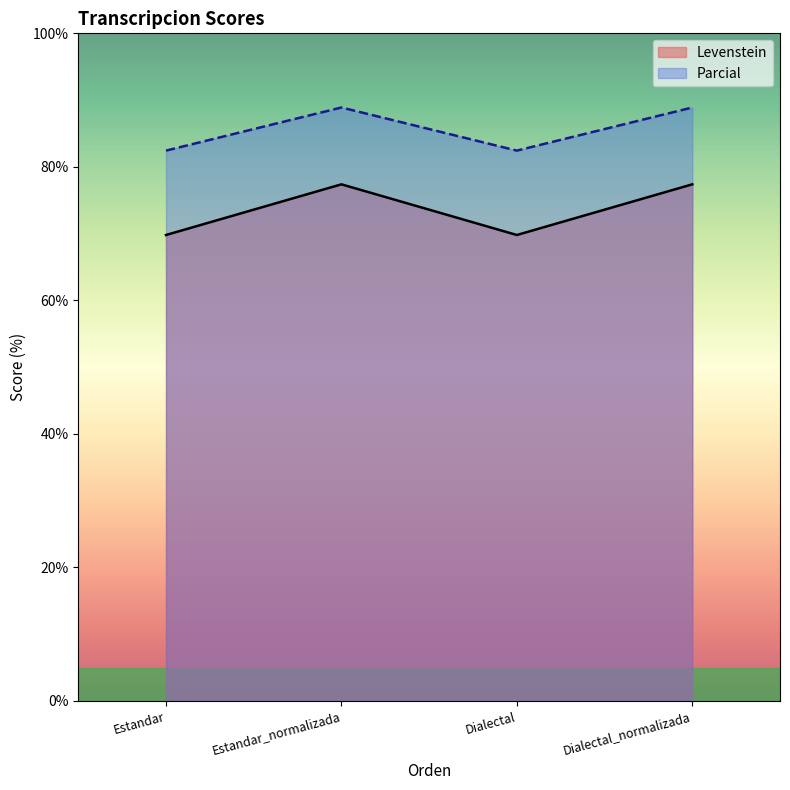

List the labels in order of Parcial value, smallest first.

Estandar, Dialectal, Estandar_normalizada, Dialectal_normalizada